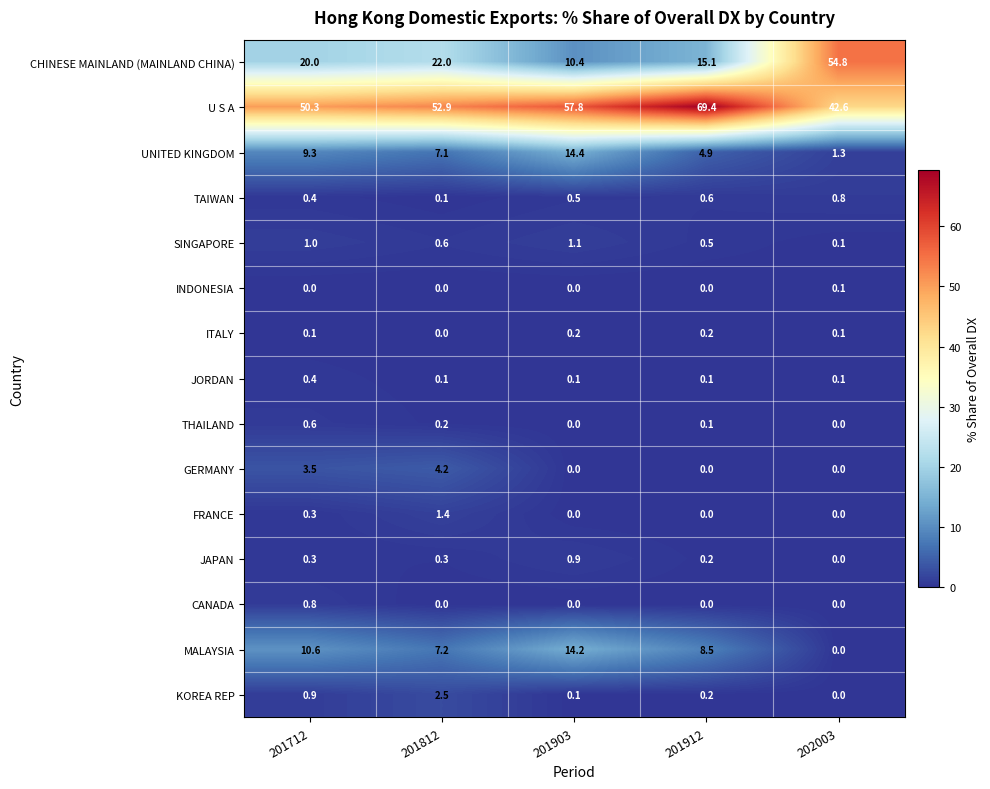

Between 201712 and 202003, which series saw the biggest shift?

CHINESE MAINLAND (MAINLAND CHINA)